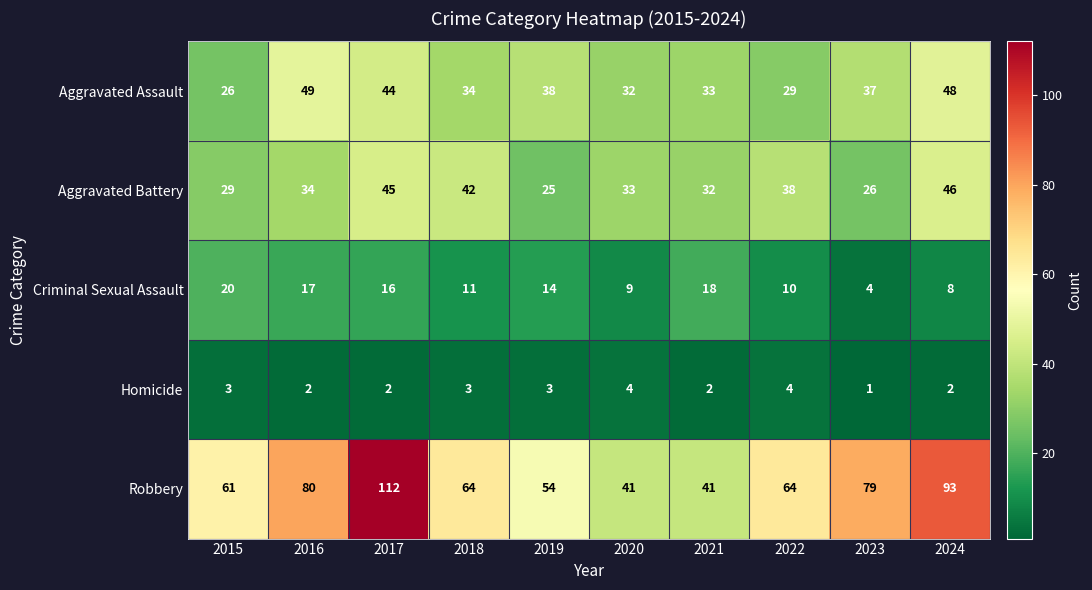

Which series changed the most between 2016 and 2017?

Robbery